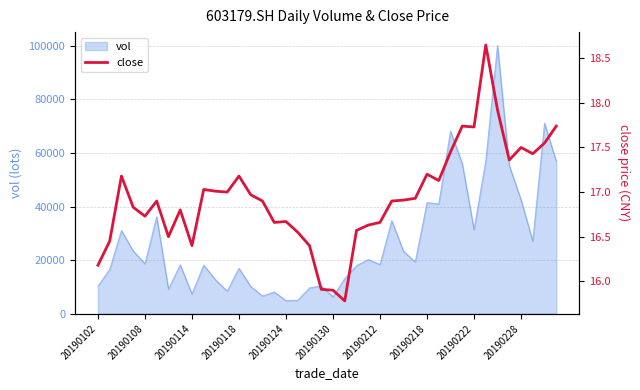

The vol series shows 7007.4 at 20190102. True or false?

False